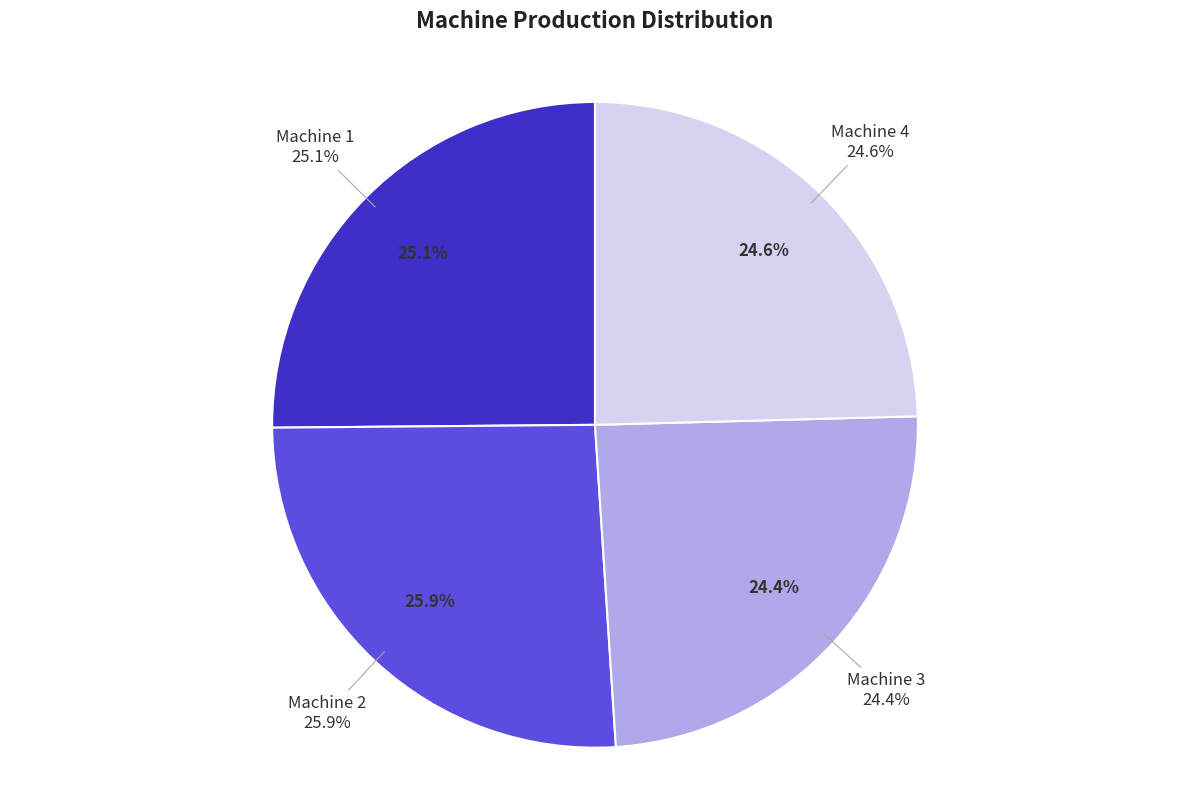

How many slices are in this pie chart?

4